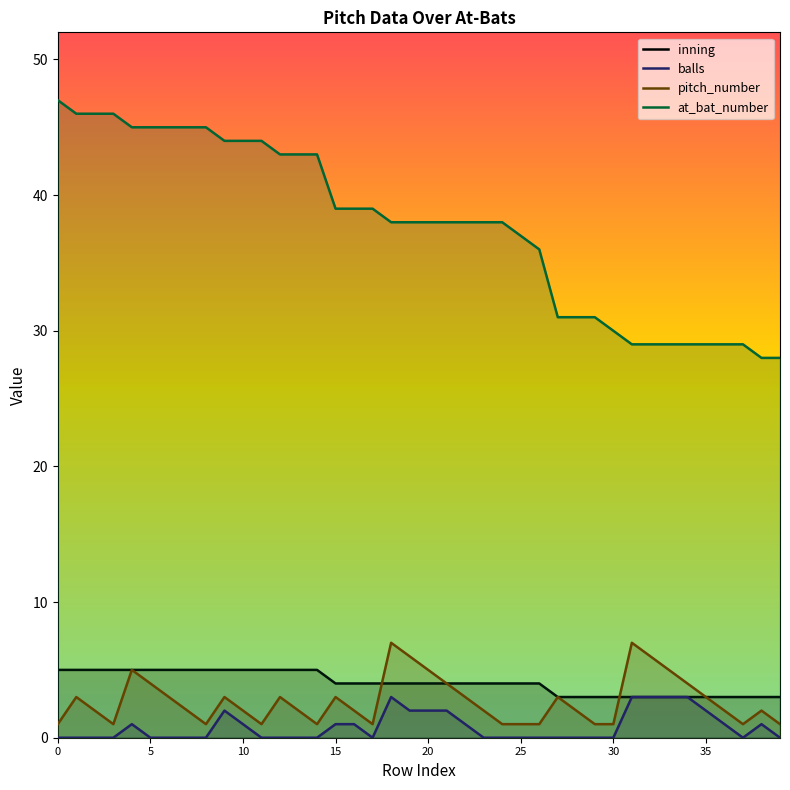

What are all the series names shown in the legend?

inning, balls, pitch_number, at_bat_number